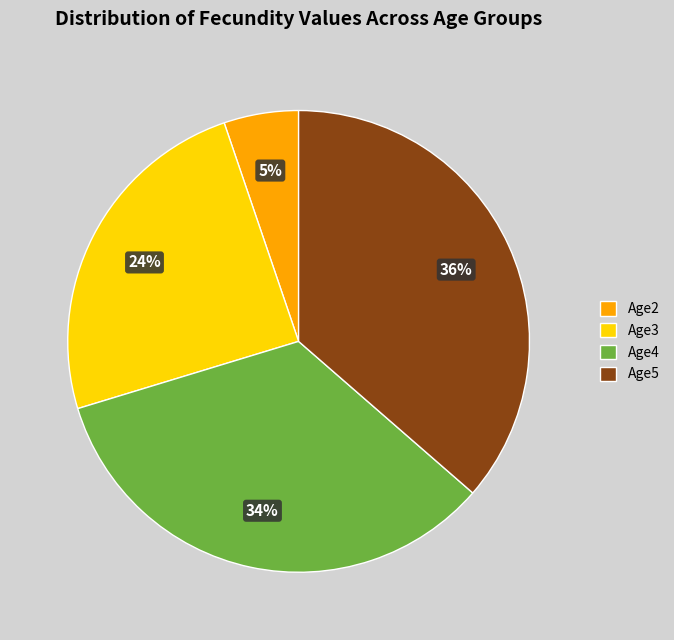

Does Age2 represent more than half of the total?

No